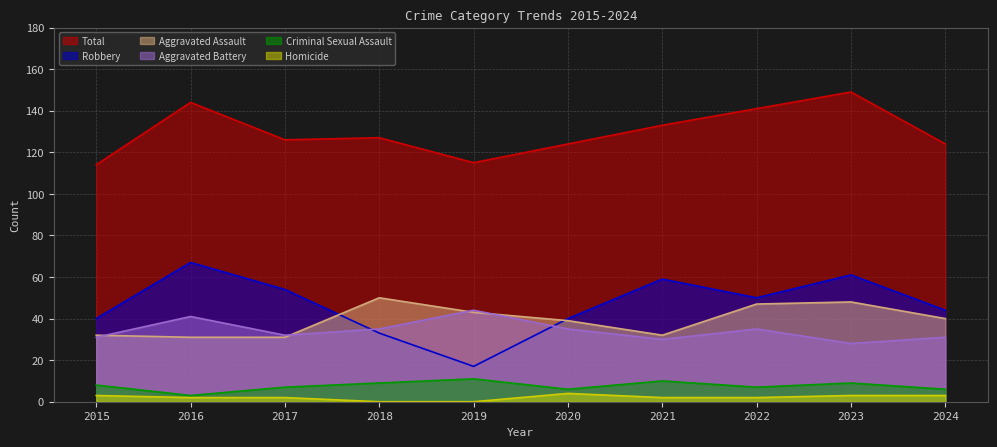

Rank the series by their maximum value, from highest to lowest.

Total, Robbery, Aggravated Assault, Aggravated Battery, Criminal Sexual Assault, Homicide